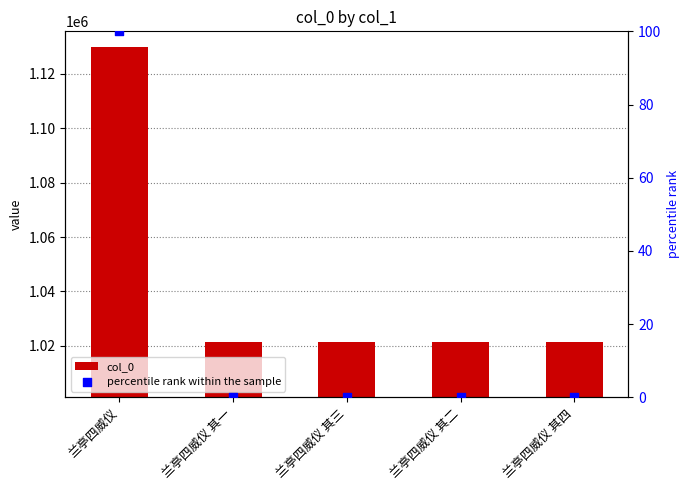

Which series has the widest spread of Y values?

col_0